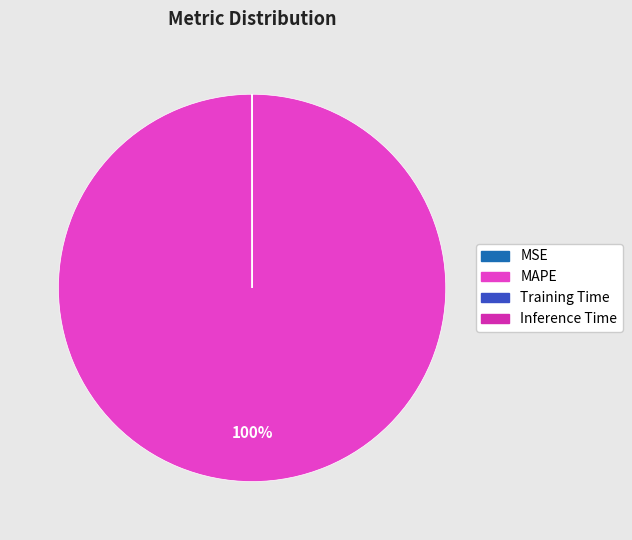

How many slices are in this pie chart?

4